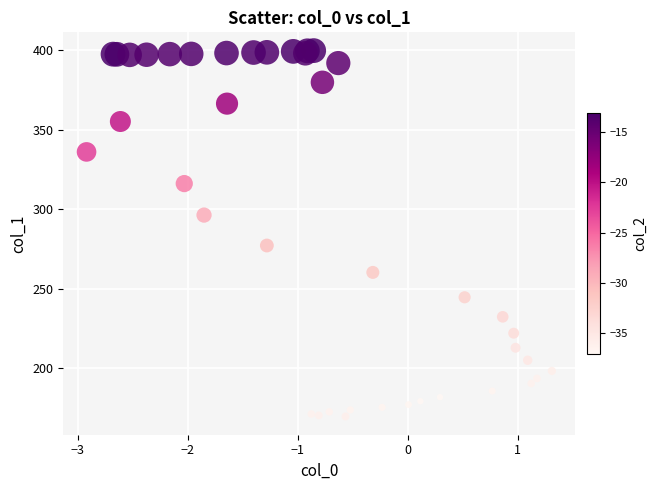

What Y value in the scatter plot is closest to 284?

277.1